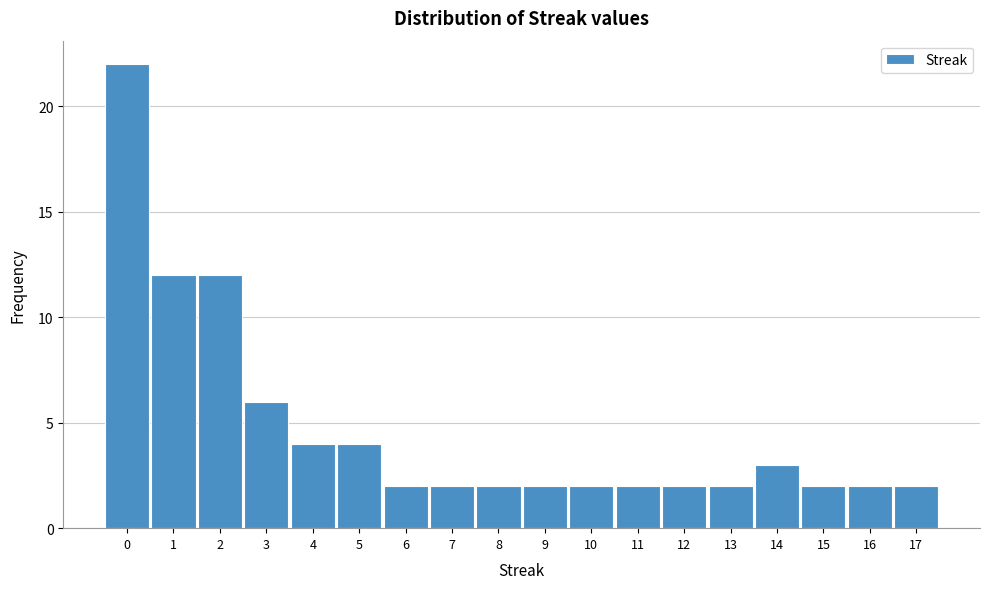

Reading left to right, transcribe this chart: for each bar, give the range it covers on the x-axis and its height. The values are not printed on the chart, so give them approximately, as read against the axis.

-0.5 to 0.5: 22
0.5 to 1.5: 12
1.5 to 2.5: 12
2.5 to 3.5: 6
3.5 to 4.5: 4
4.5 to 5.5: 4
5.5 to 6.5: 2
6.5 to 7.5: 2
7.5 to 8.5: 2
8.5 to 9.5: 2
9.5 to 10.5: 2
10.5 to 11.5: 2
11.5 to 12.5: 2
12.5 to 13.5: 2
13.5 to 14.5: 3
14.5 to 15.5: 2
15.5 to 16.5: 2
16.5 to 17.5: 2